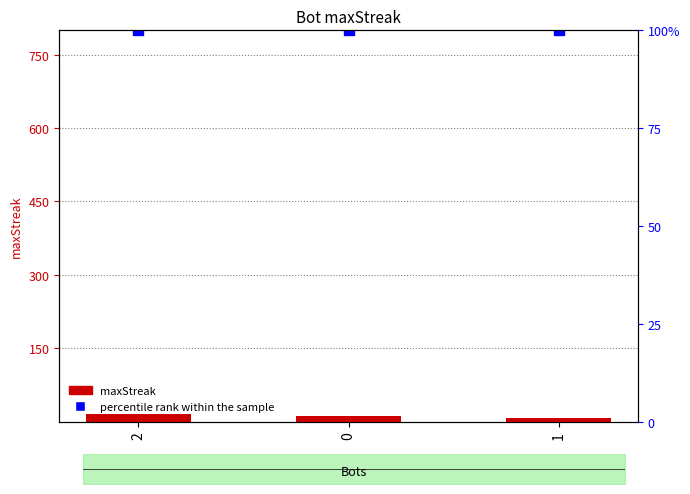

Reading right to left, what are all the values shown in this chart?

maxStreak: 8	12	16
percentile rank within the sample: 100	100	100